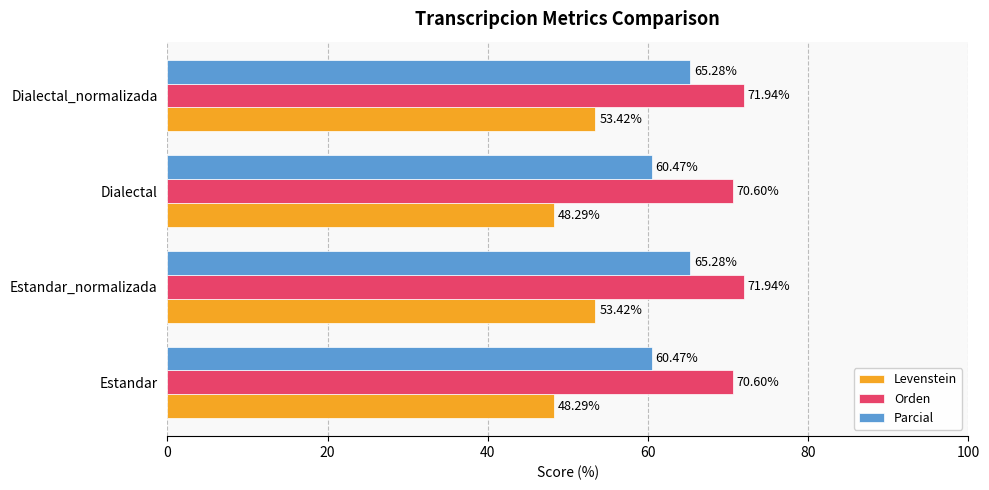

List the series in order of their overall mean, lowest first.

Levenstein, Parcial, Orden